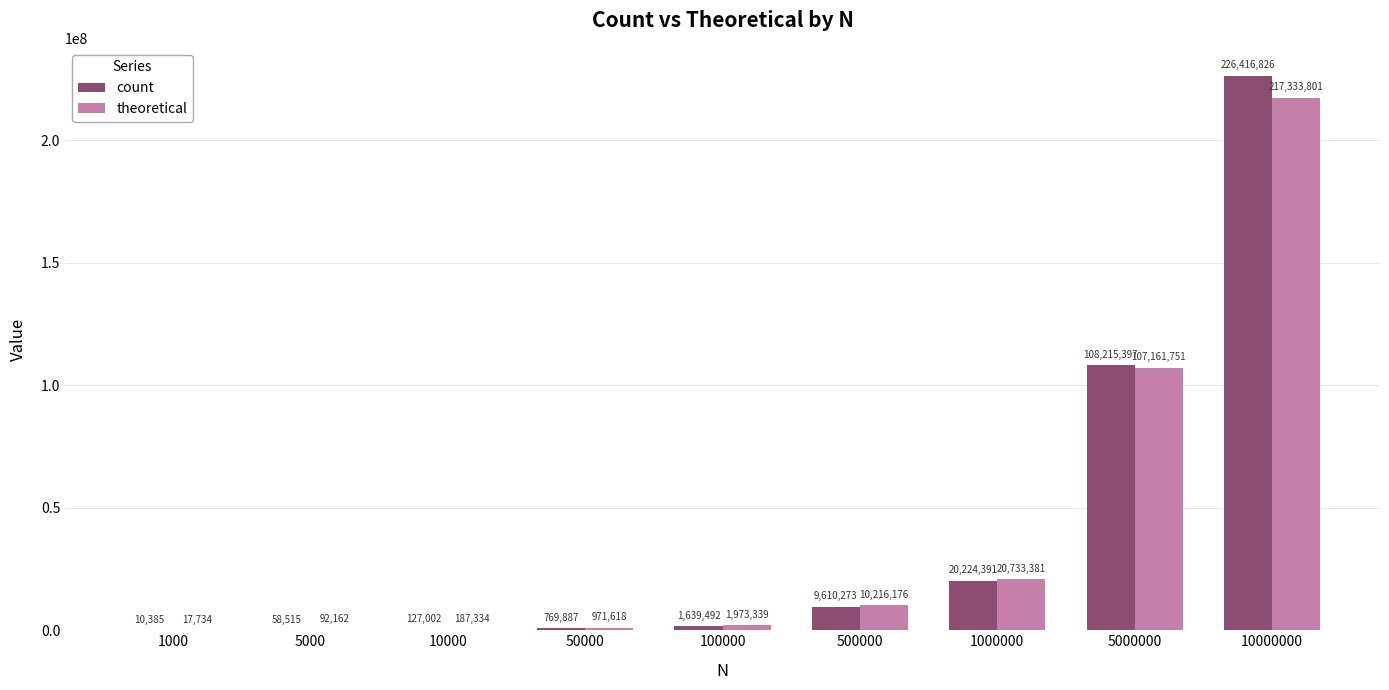

Reading left to right, transcribe all the data shown in this chart.

count: 10385	58515	127002	769887	1639492	9610273	20224391	108215397	226416826
theoretical: 17734	92162	187334	971618	1973339	10216176	20733381	107161751	217333801